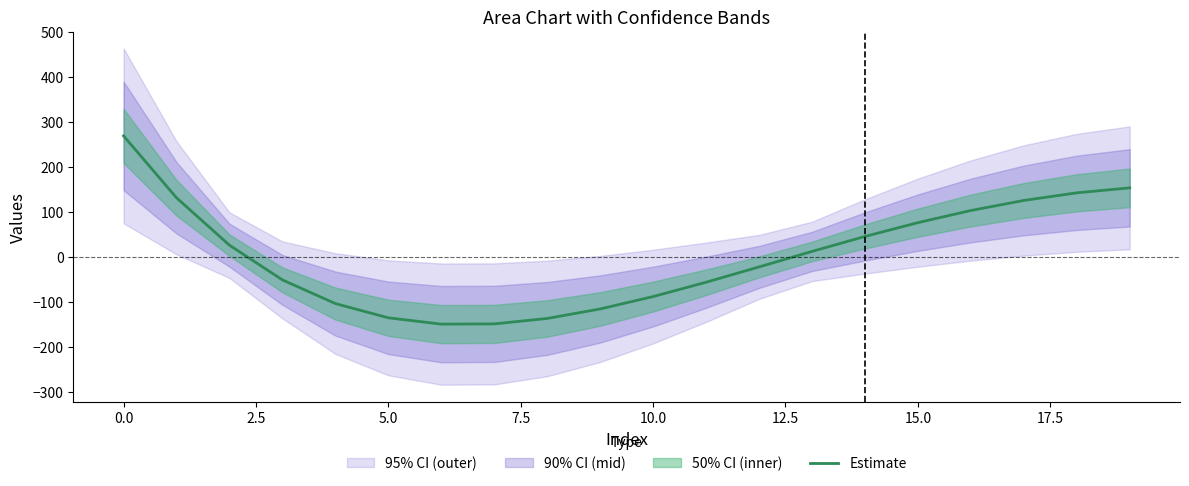

What is the lowest value of the Estimate series?

-149.7